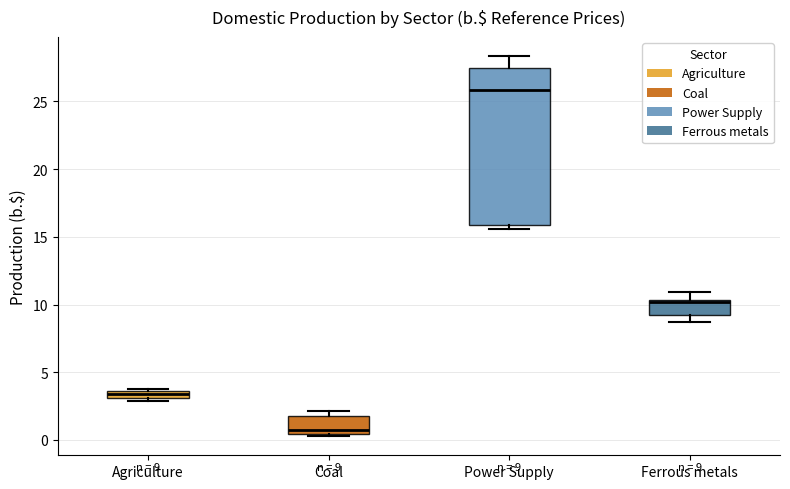

Which box is the tallest, from its lower edge to its upper edge?

Power Supply